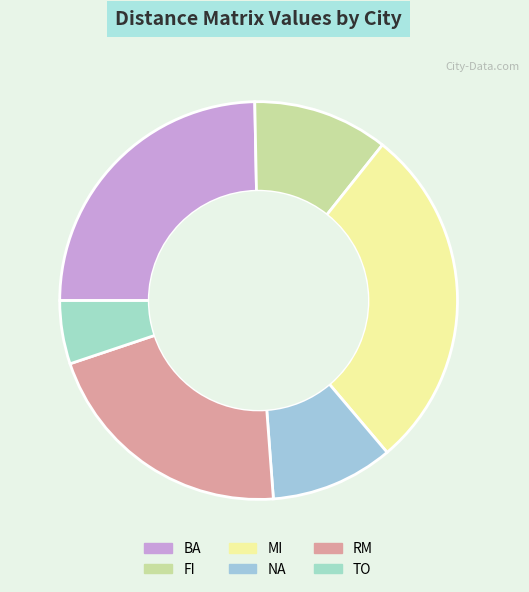

What is the smallest slice in the pie chart?

TO